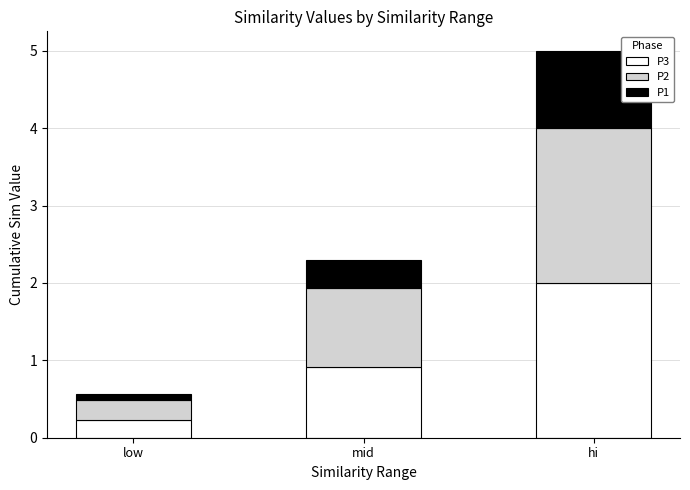

What is the total value across all series at mid?

2.3